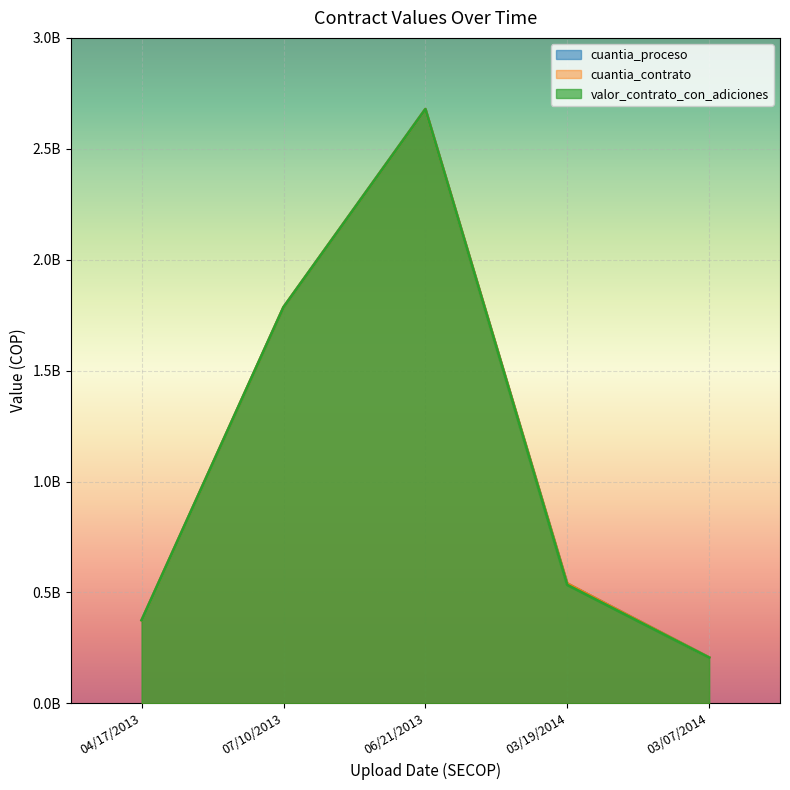

What is the difference between the second highest and minimum values in the valor_contrato_con_adiciones series?

1579388547